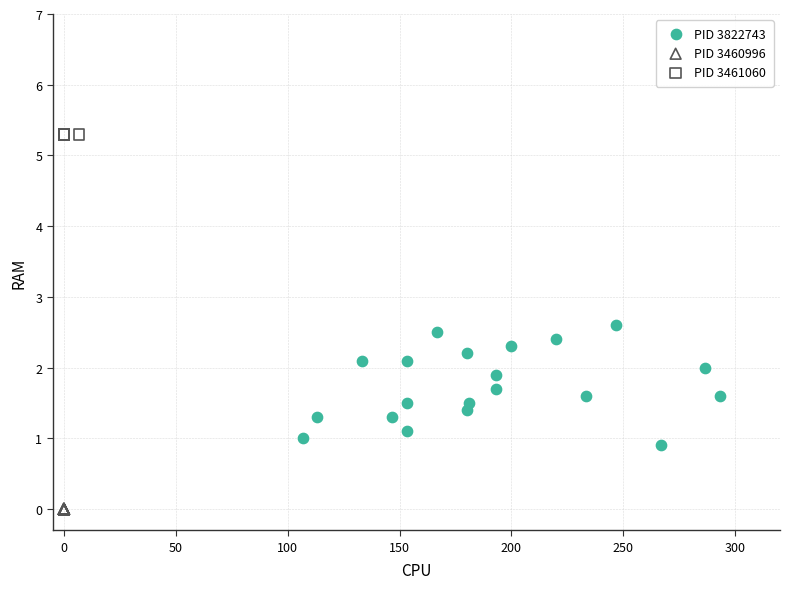

Which series contains the lowest Y value?

PID 3460996